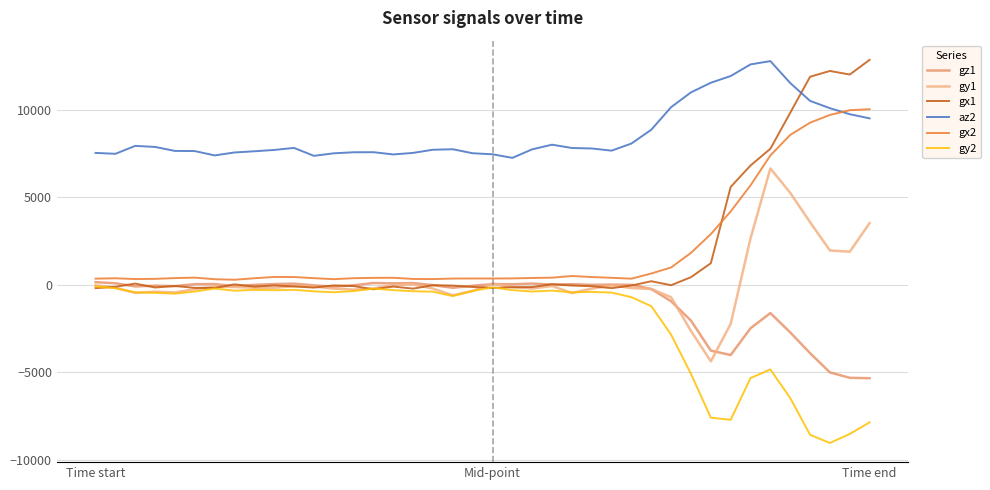

What are all the series names shown in the legend?

gz1, gy1, gx1, az2, gx2, gy2